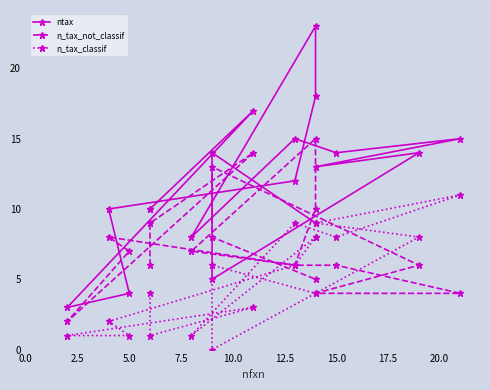

Is this an area chart (filled region under the line)?

No